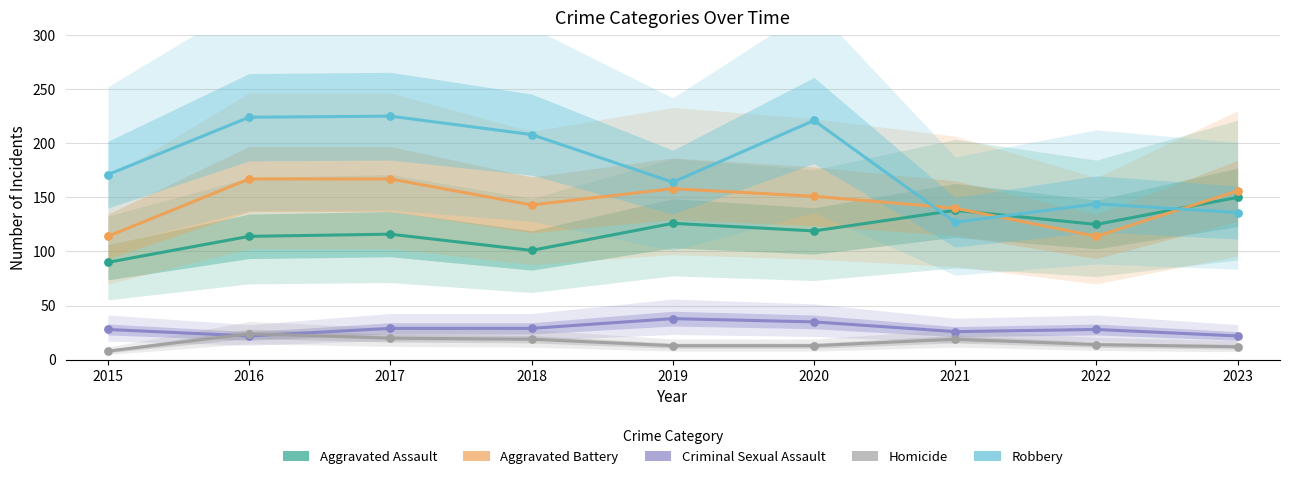

What is the total value across all series at 2016?

551